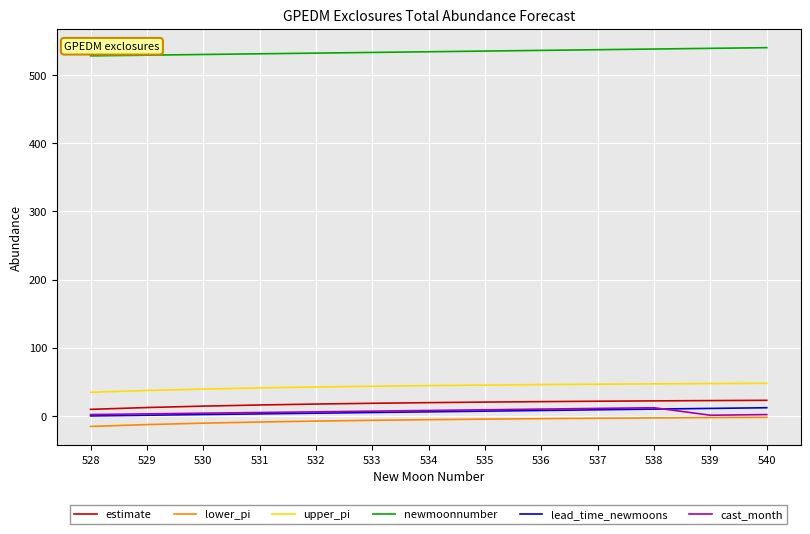

What is the maximum value for newmoonnumber?

540.0